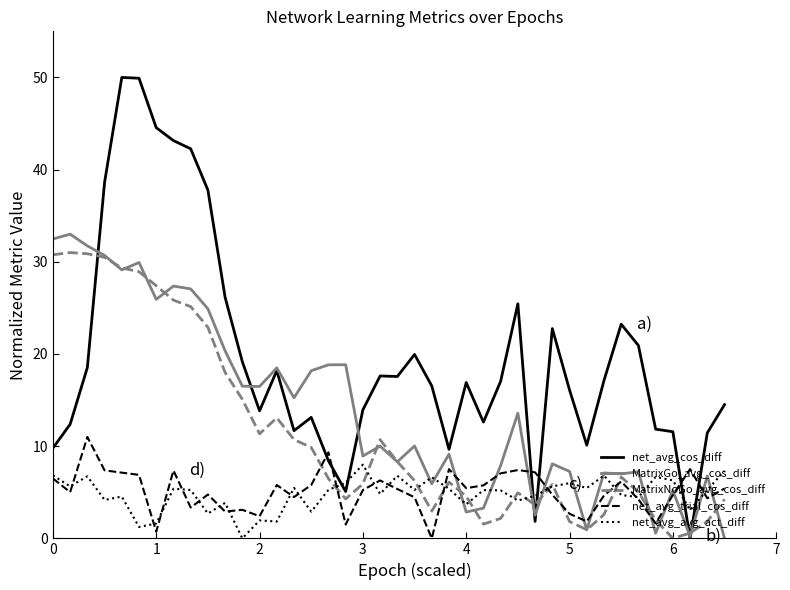

After their last crossing, which series has the higher values: net_avg_avg_act_diff or net_avg_cos_diff?

net_avg_cos_diff